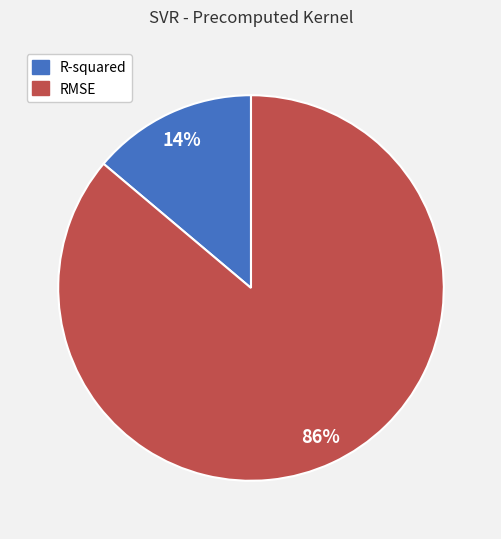

To the nearest percent, what portion does RMSE represent?

86%